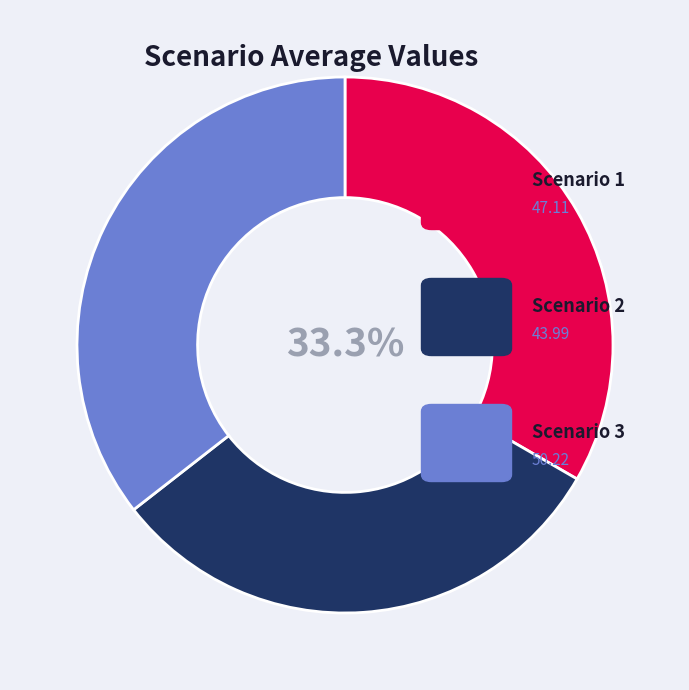

Is there a majority slice in this chart?

No